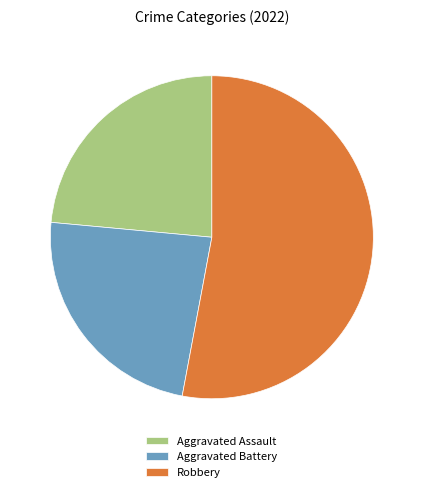

True or false: Aggravated Assault accounts for 24% of the total.

True